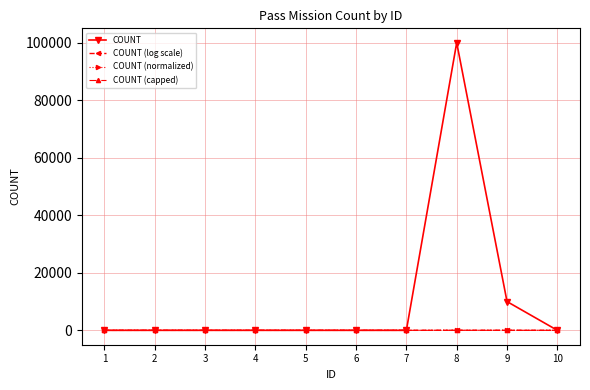

What is the value of the COUNT point at the 2nd from the left?

5.0